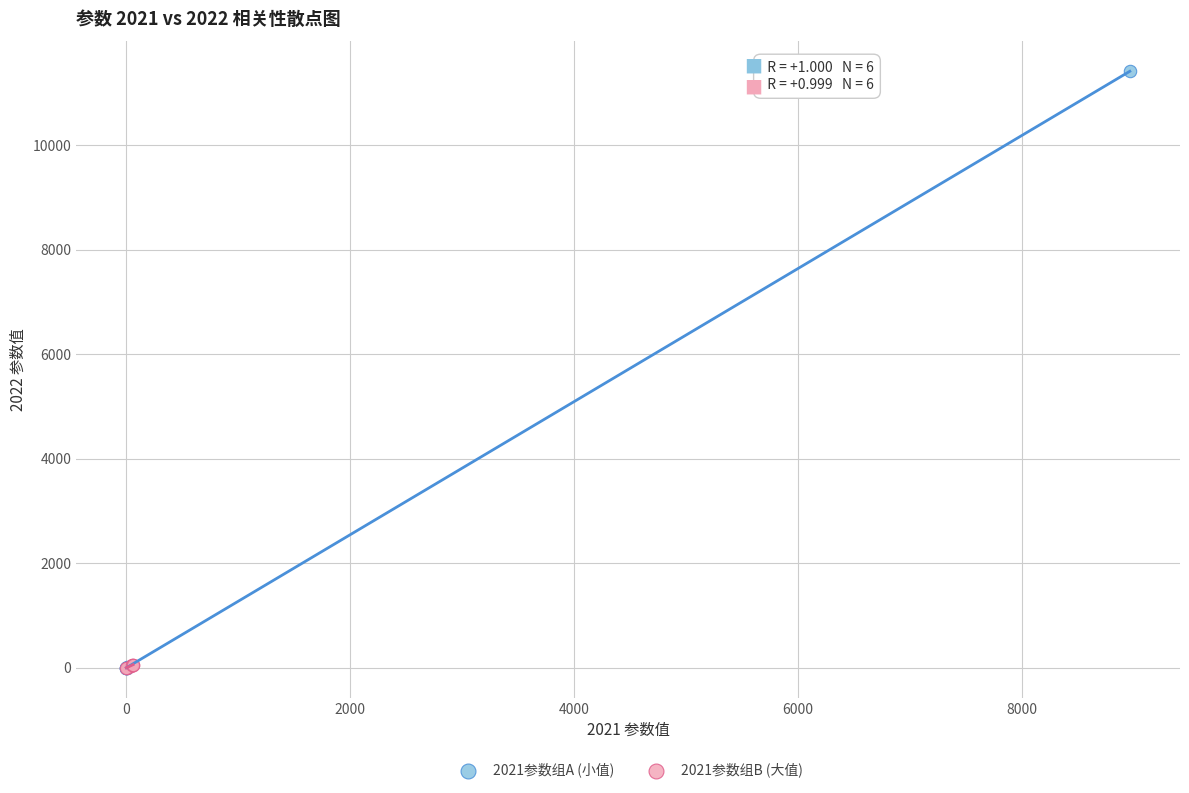

Which series contains the highest Y value?

2021参数组A (小值)